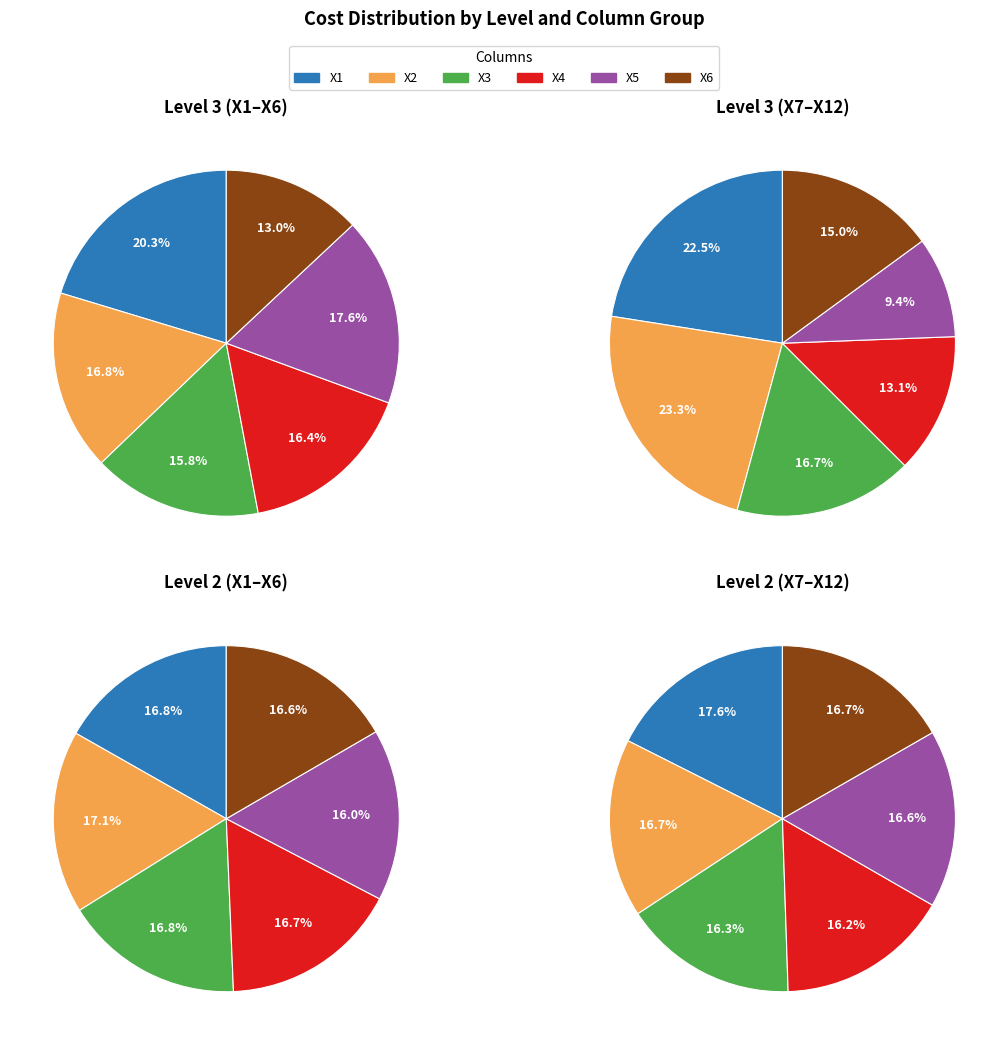

Between X3 and X8, which series saw the biggest shift?

level 3